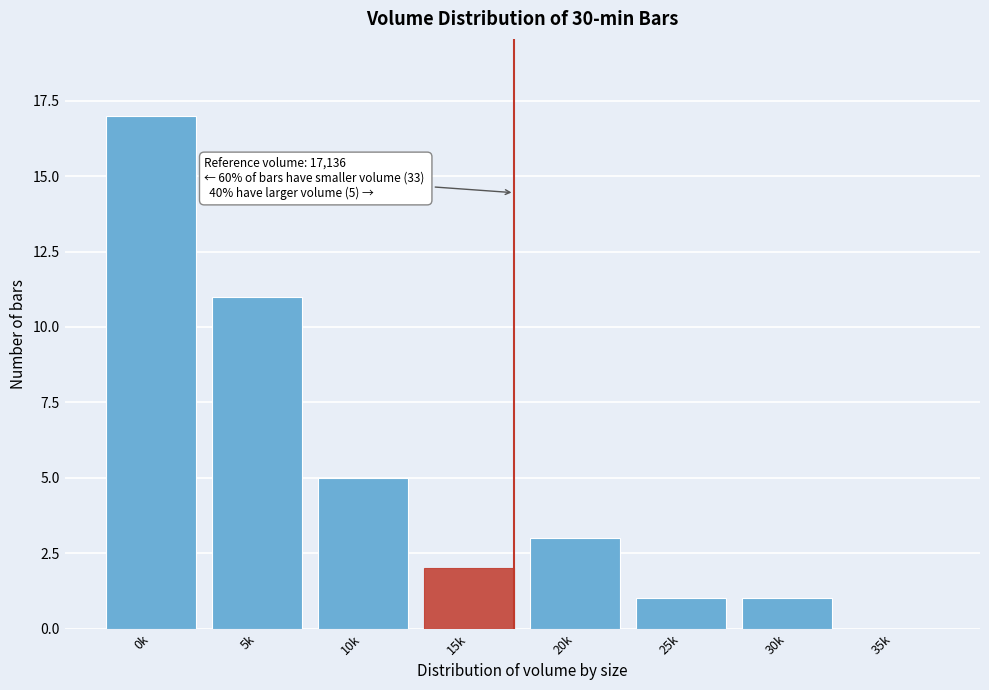

Reading left to right, what are all the values shown in this chart?

0k=17	5k=11	10k=5	15k=2	20k=3	25k=1	30k=1	35k=0